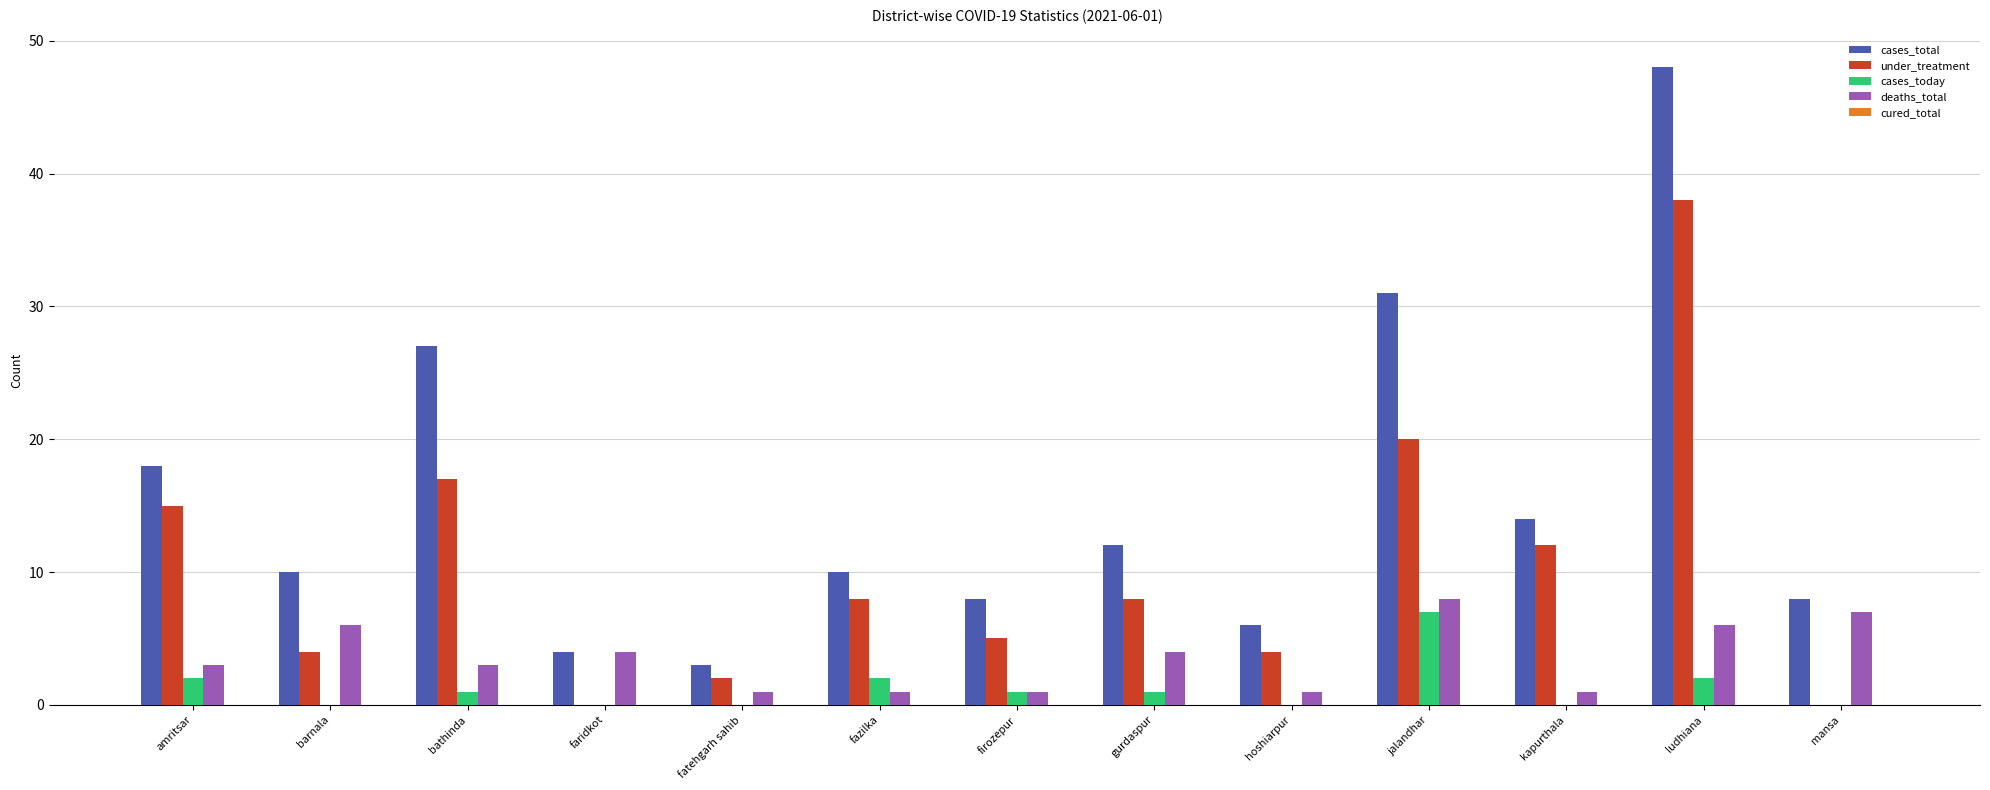

At which label does cases_today reach its peak?

jalandhar